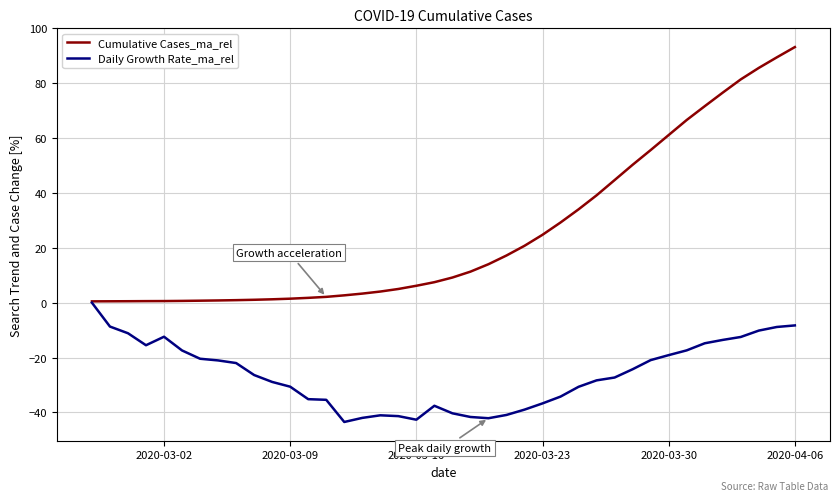

What is the greatest value displayed?

93.2